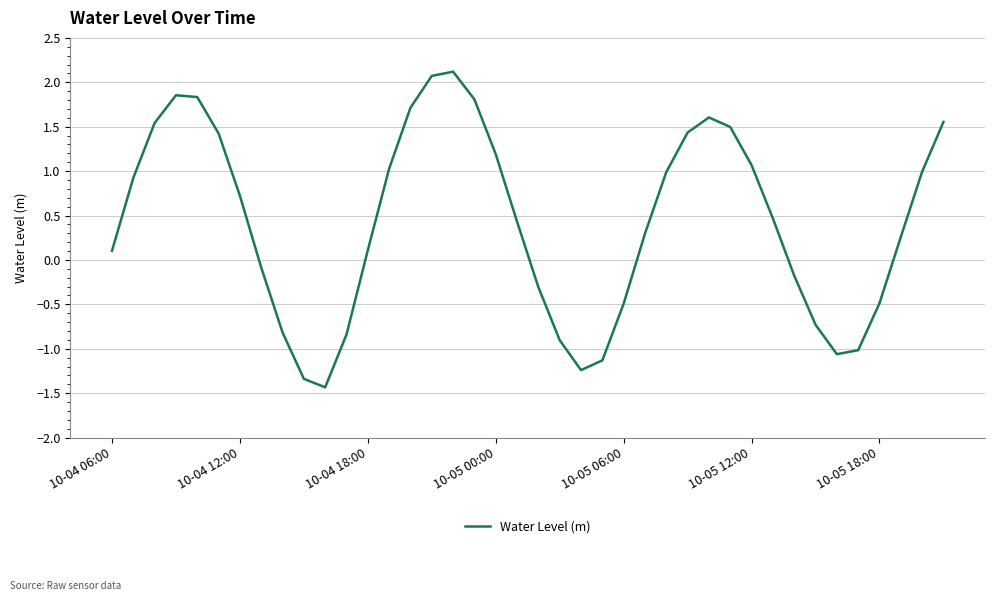

What is the difference between the maximum and minimum values?

3.6